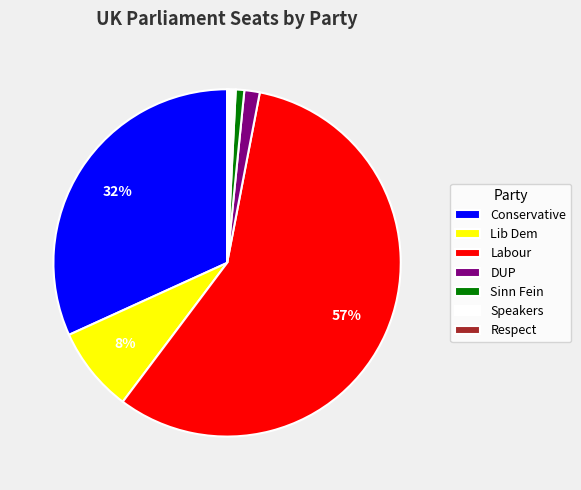

The Sinn Fein slice represents 11% of the pie. True or false?

False